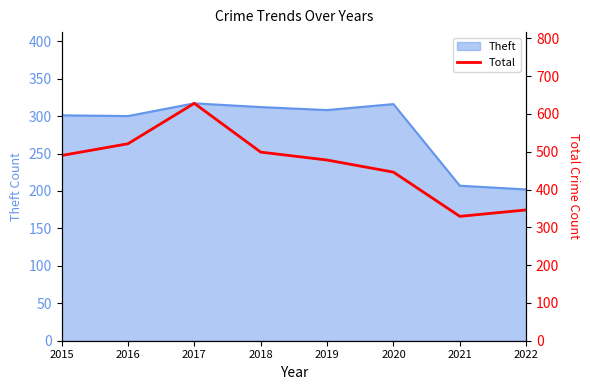

The Theft series shows 269 at 2022. True or false?

False